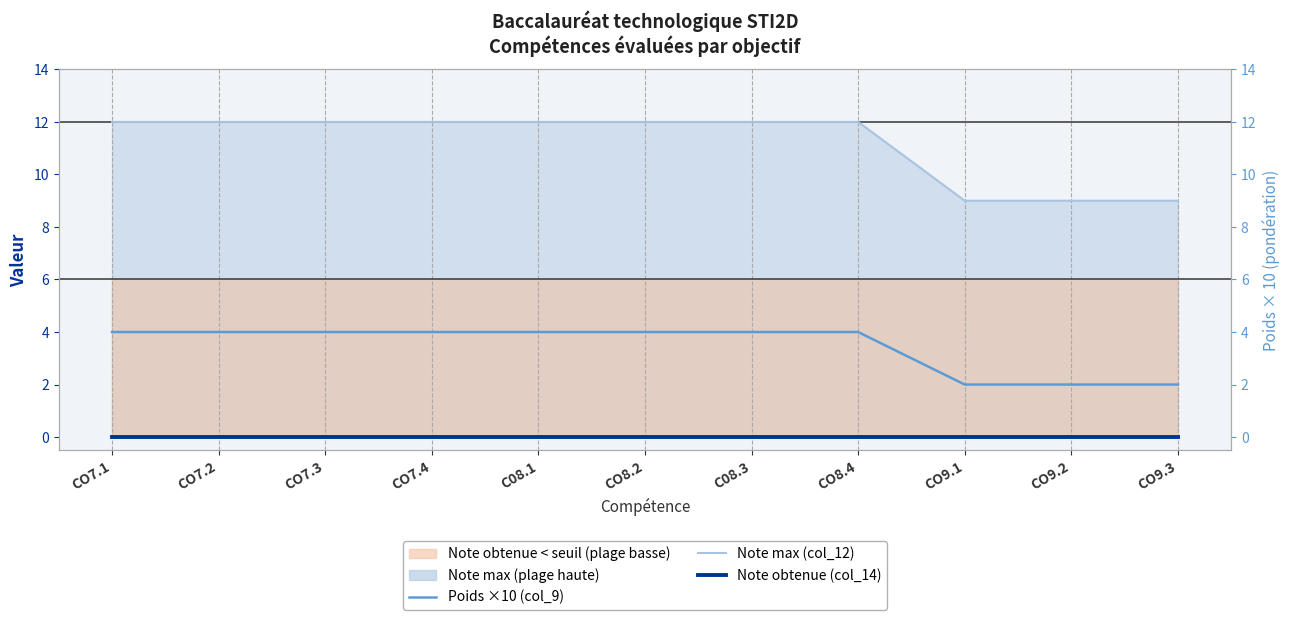

At which category is the sum across all series the highest?

CO7.1